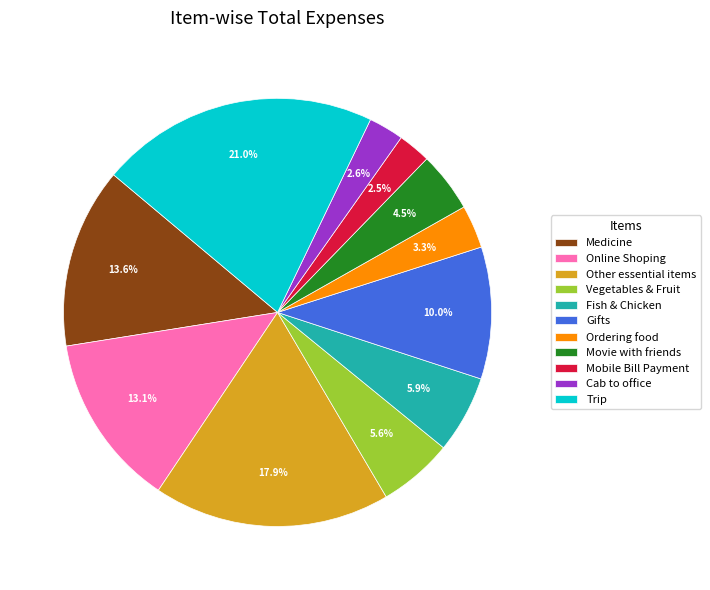

How much of the chart is everything except Other essential items?

82.1%